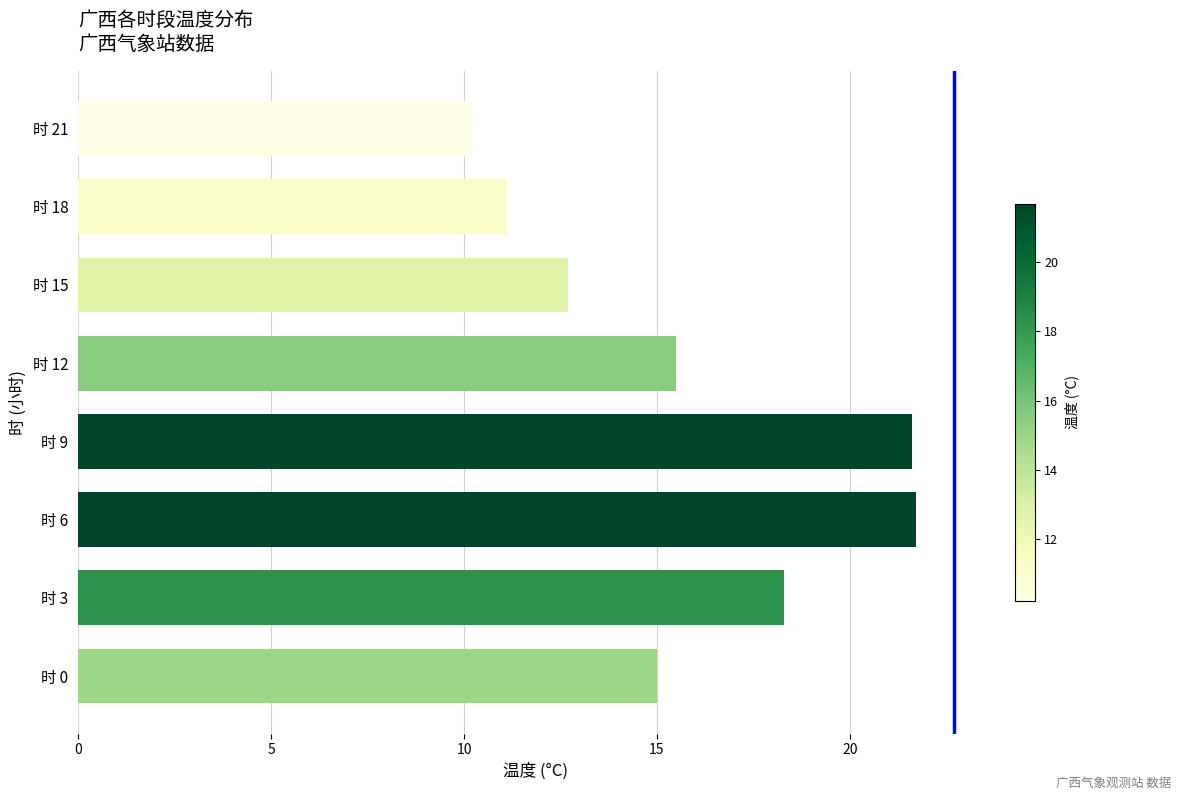

How many distinct data groups are displayed?

1